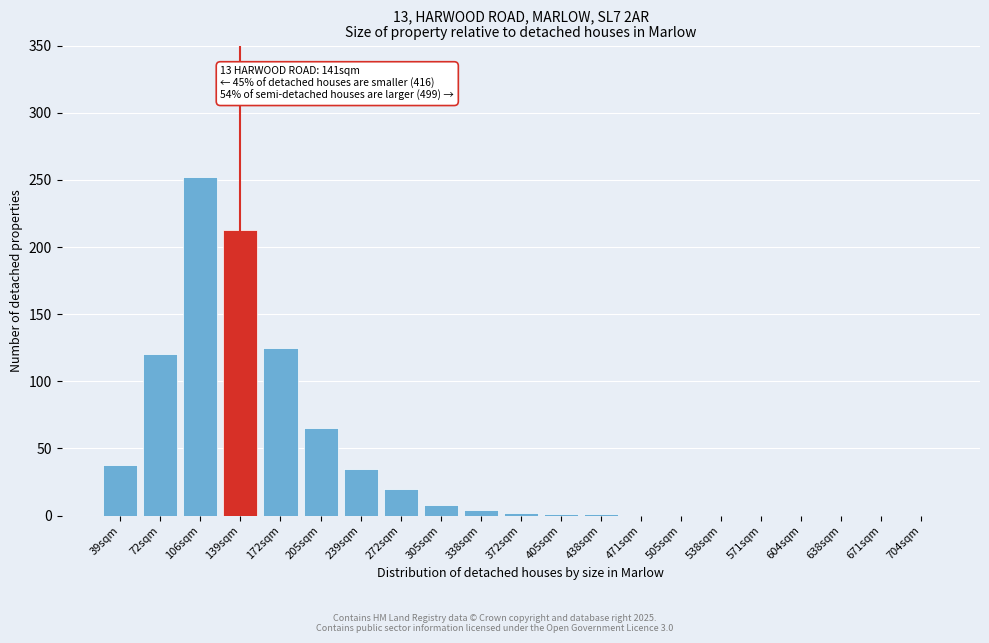

Is it true that the value at 638sqm is -163?

False